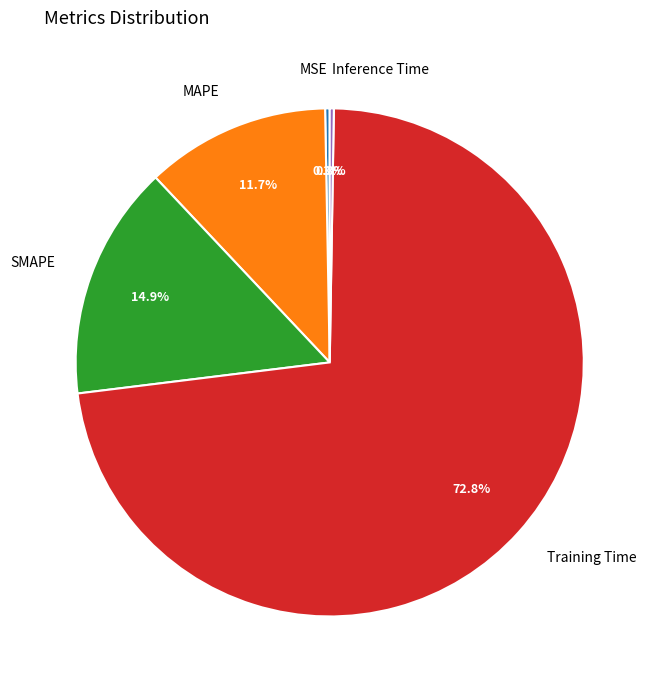

What percentage is NOT represented by SMAPE?

85.1%